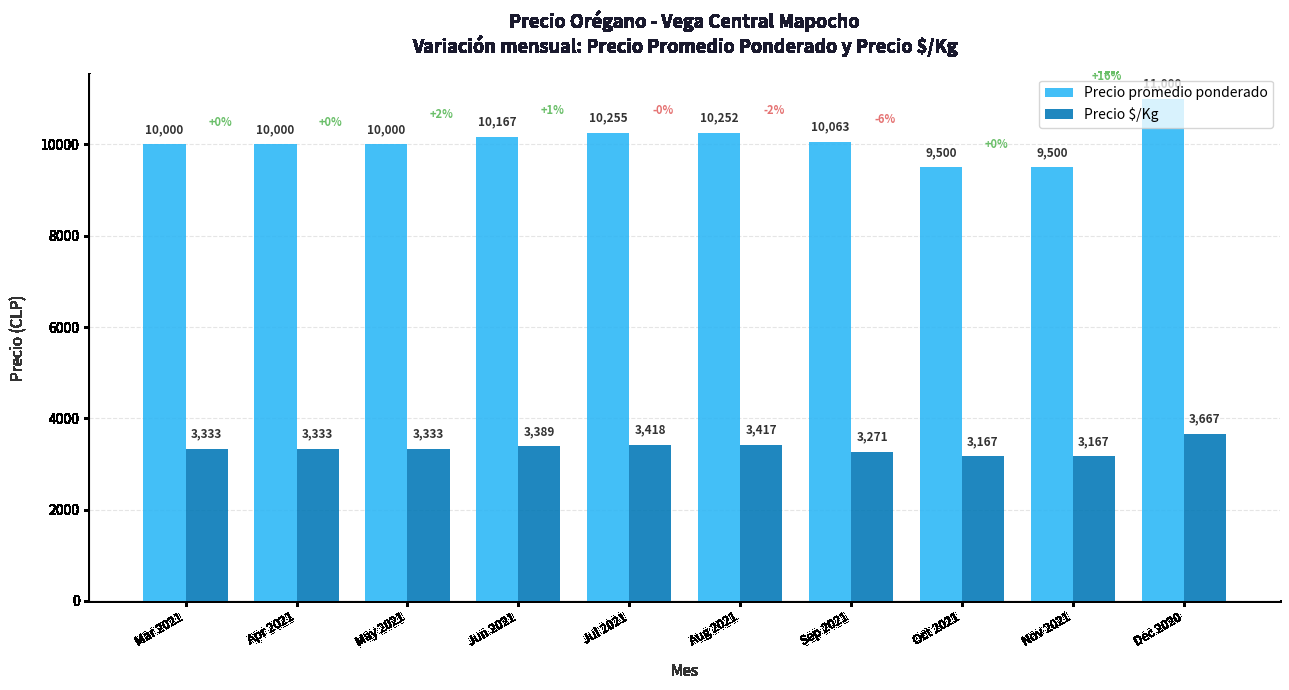

True or false: Precio $/Kg has a value of 4846 at Aug 2021.

False